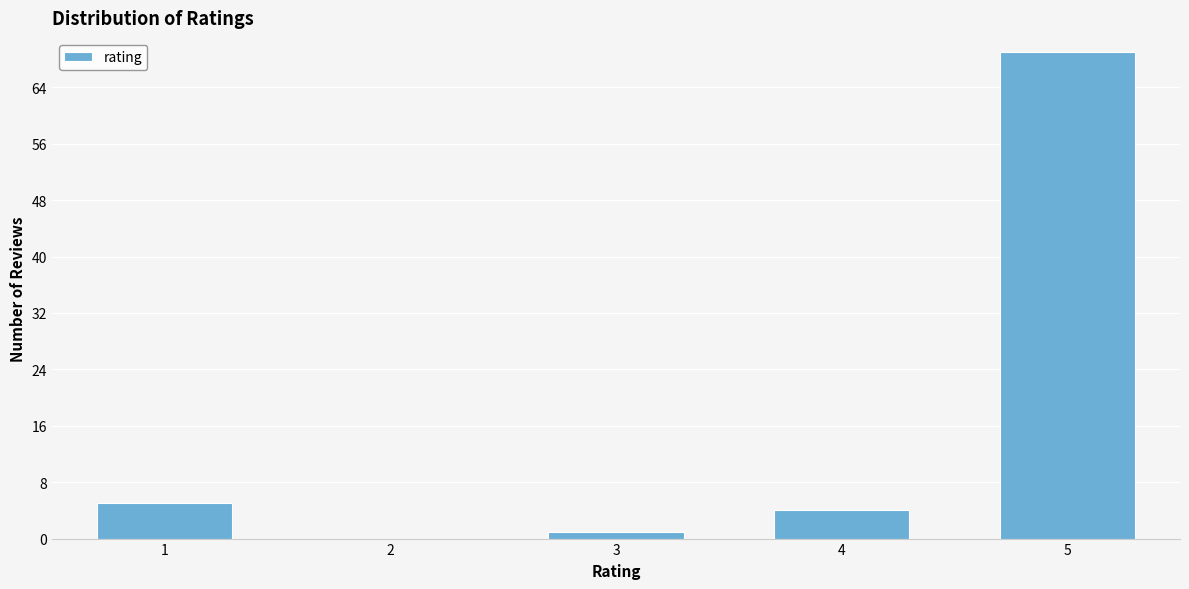

Reading left to right, extract all data points from this chart.

1=5	2=0	3=1	4=4	5=69